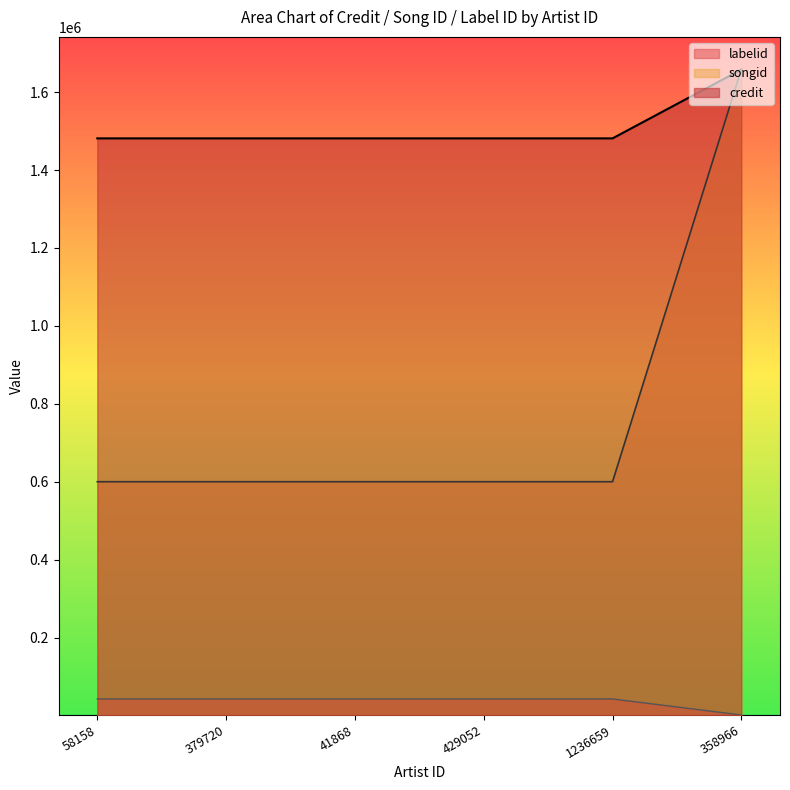

At which label is credit closest to 1569464?

58158